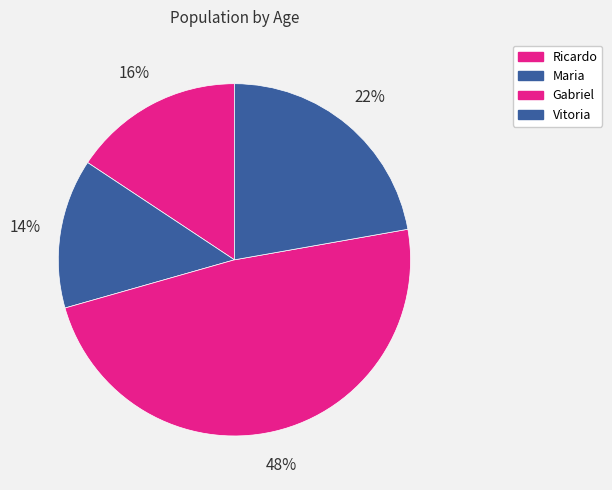

The Ricardo slice represents 16% of the pie. True or false?

True